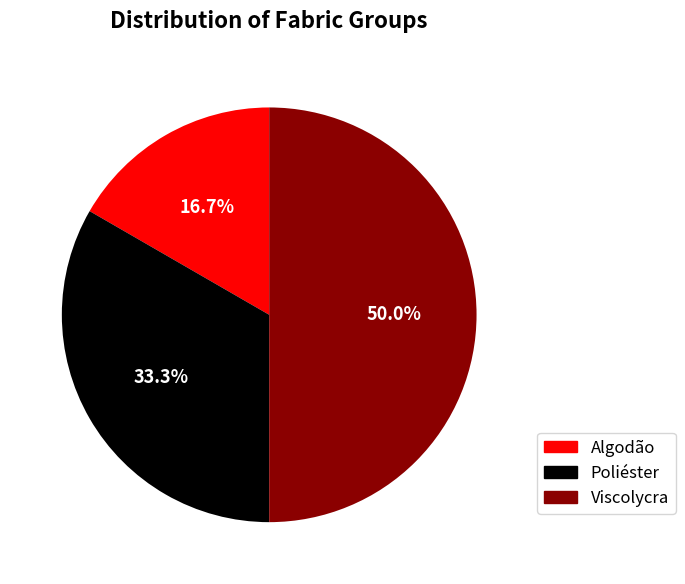

Which has a higher value, Poliéster or Algodão?

Poliéster